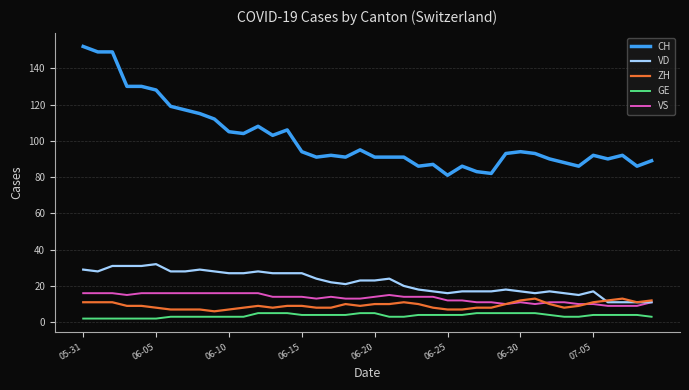

True or false: VS has more than 2 points higher than both neighbors.

True